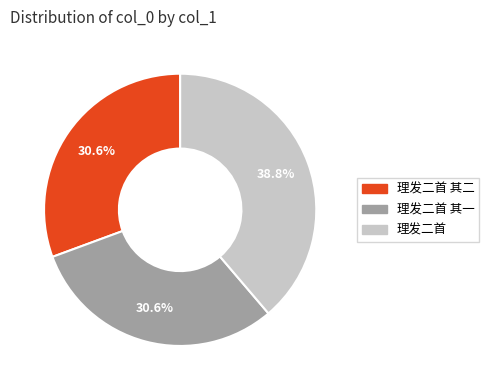

Is there a majority slice in this chart?

No